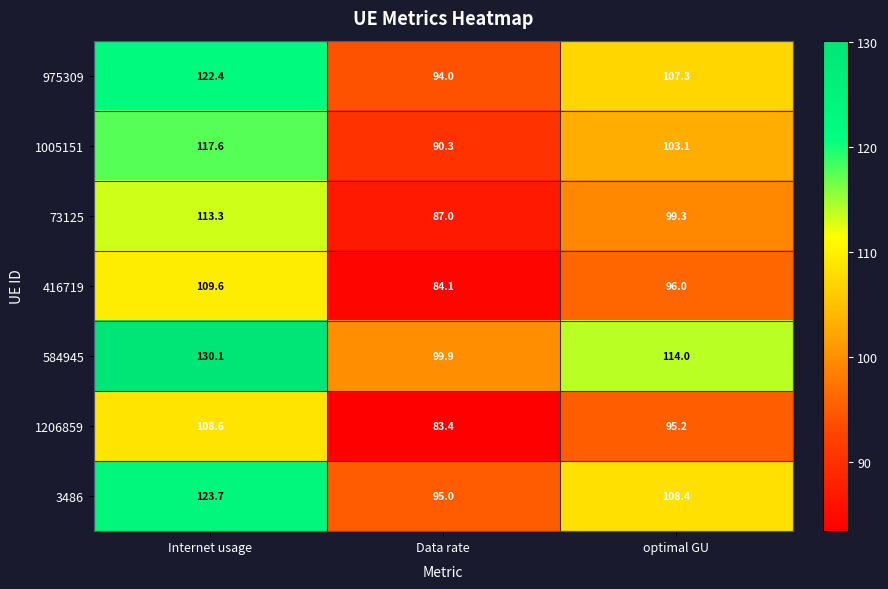

Where is 416719 nearest to the value 96?

optimal GU